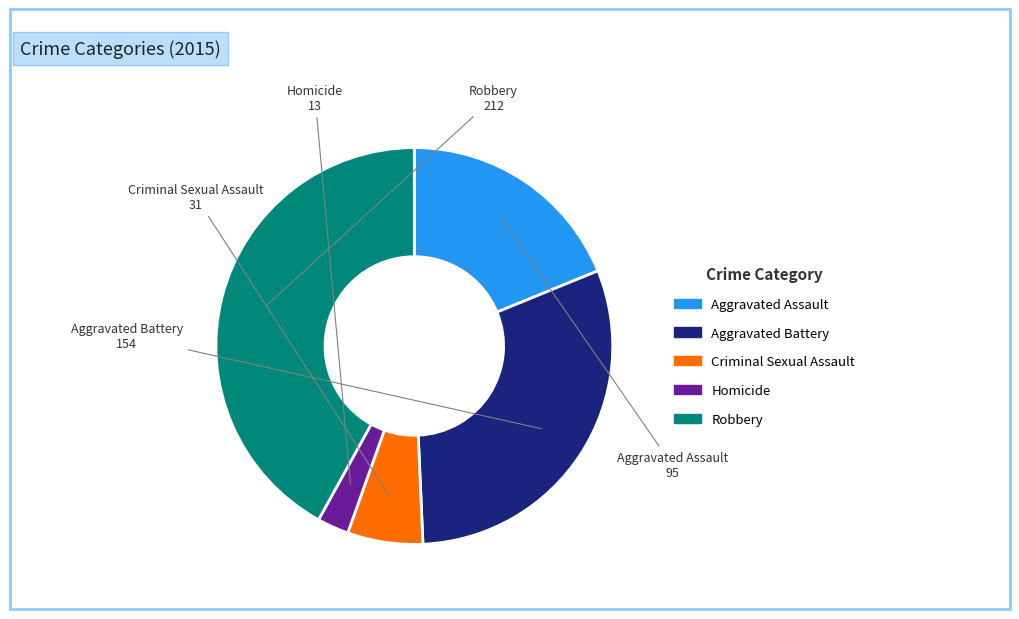

Is the sum of Criminal Sexual Assault and Homicide greater than half?

No